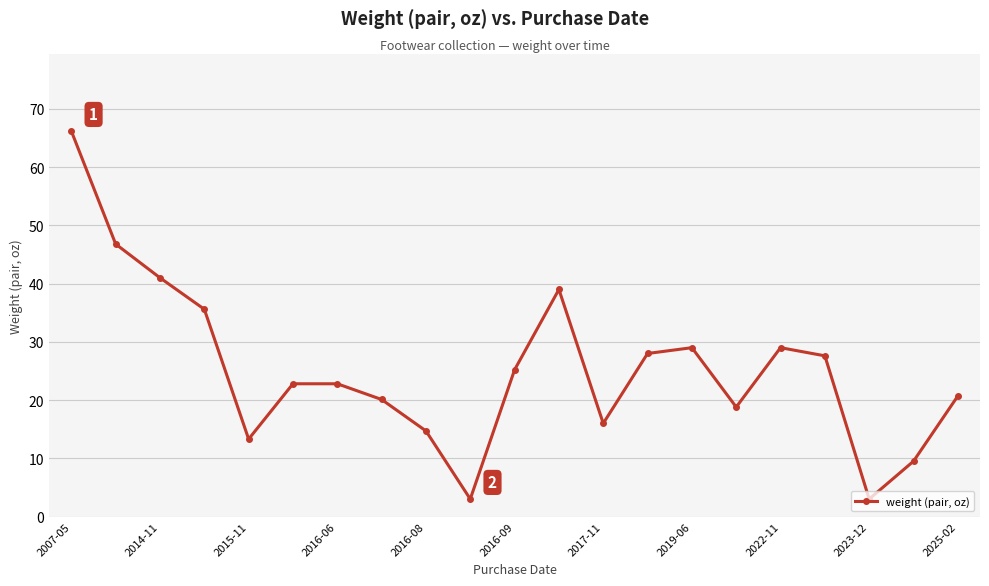

What is the greatest value displayed?

66.2